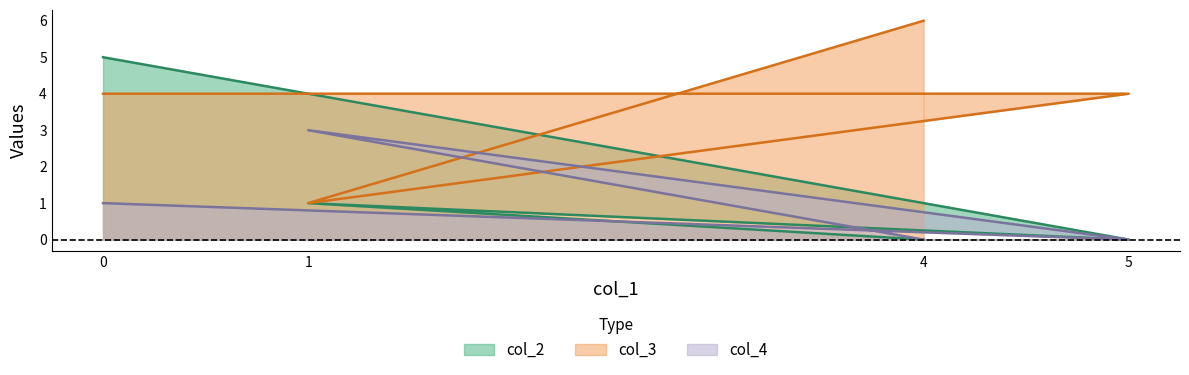

True or false: col_3 has a value of 1 at 2.

True